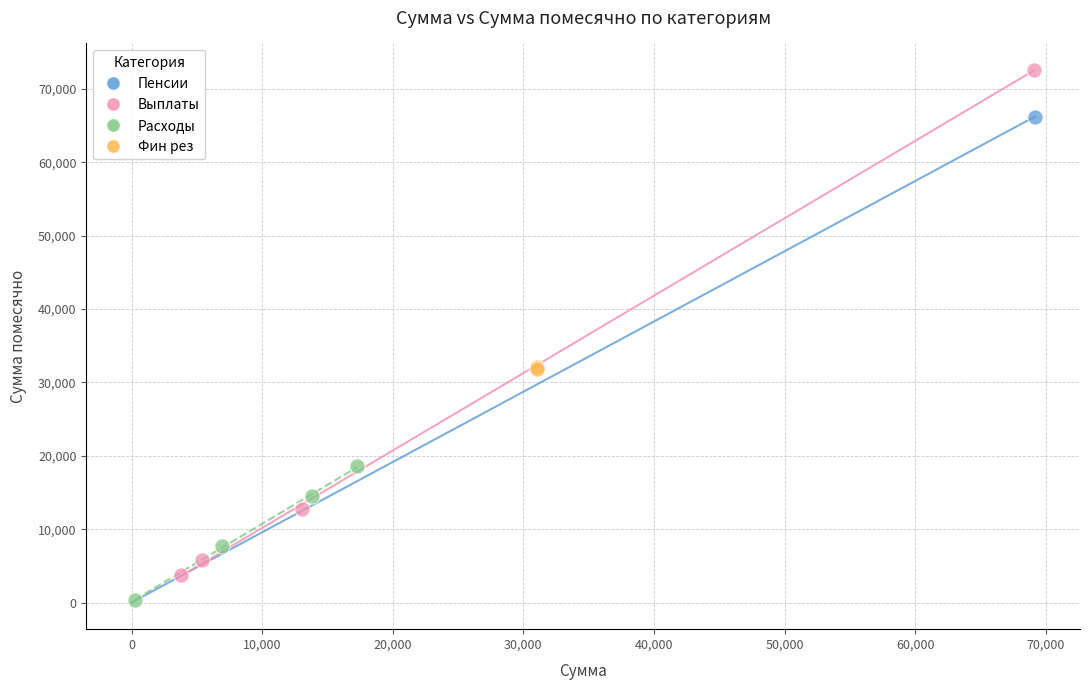

What are all the series names shown in the legend?

Пенсии, Выплаты, Расходы, Фин рез